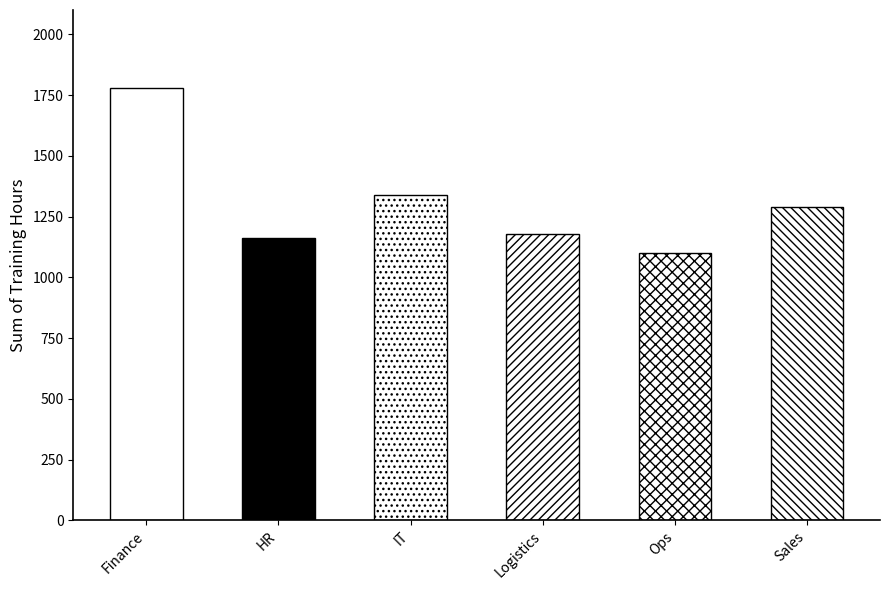

Reading left to right, list all the values displayed in this chart.

Finance=1780	HR=1160	IT=1340	Logistics=1180	Ops=1100	Sales=1290